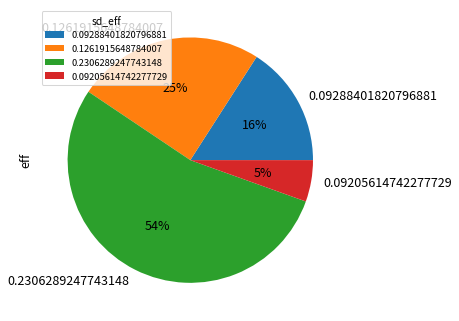

To the nearest percent, what percentage of the pie is 0.1261915648784007?

25%